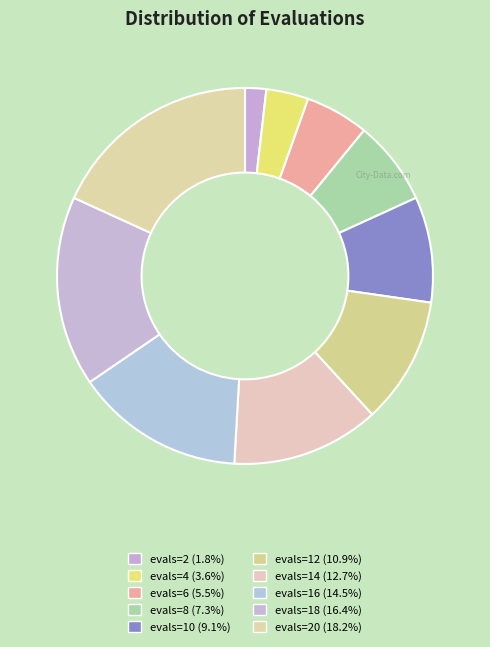

How many segments does this pie chart have?

10